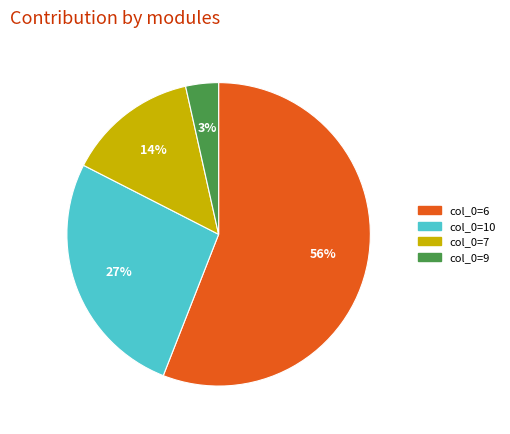

Is there any slice that represents more than half of the pie?

Yes